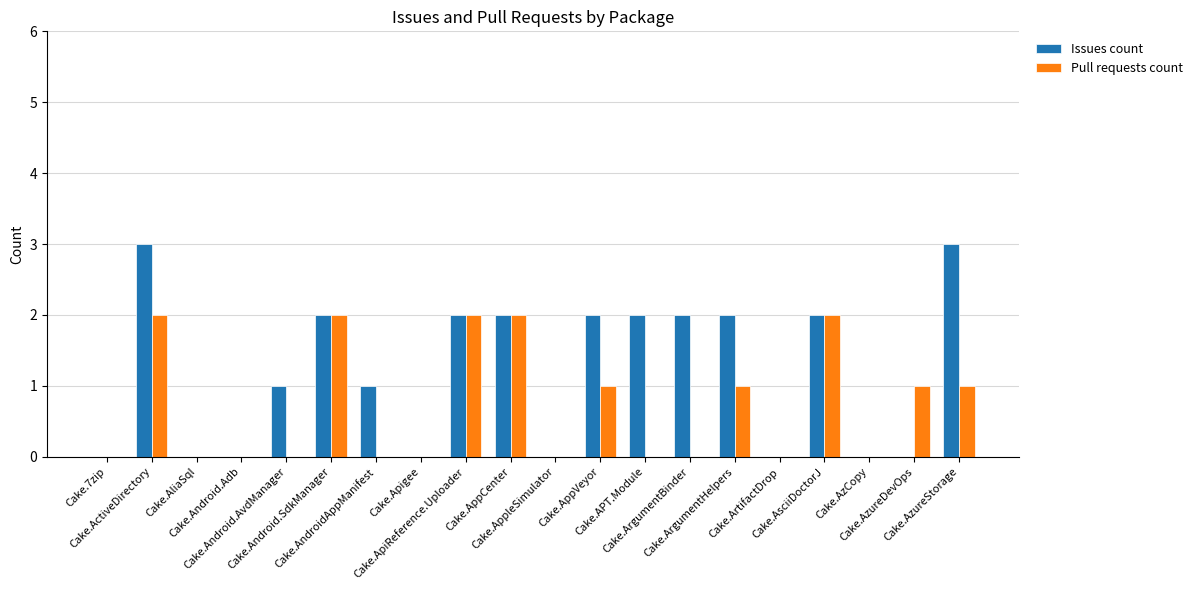

Which series has the largest total across all categories?

Issues count